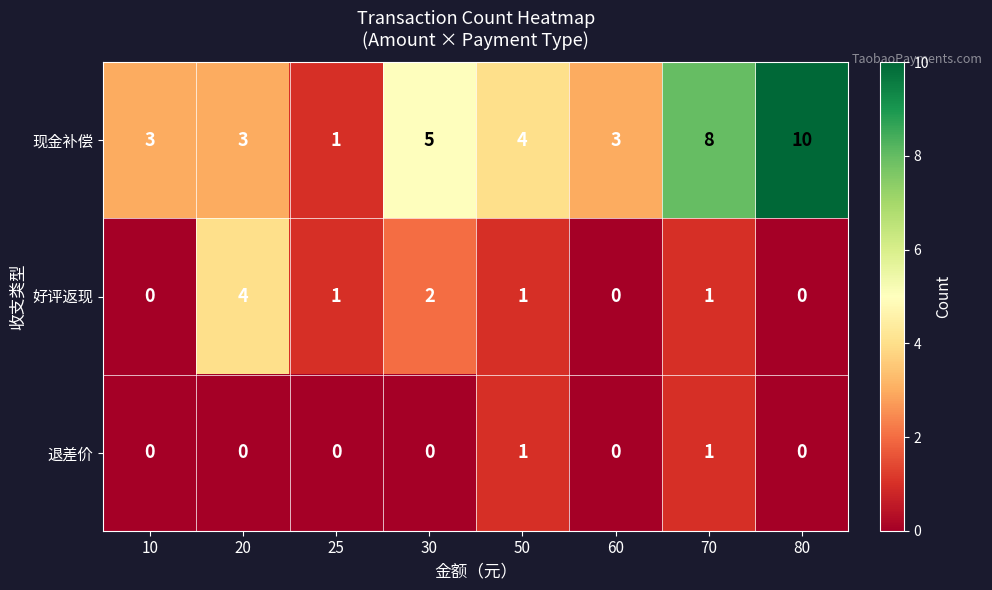

What is the sum of the 现金补偿 values at 50 and 10?

7